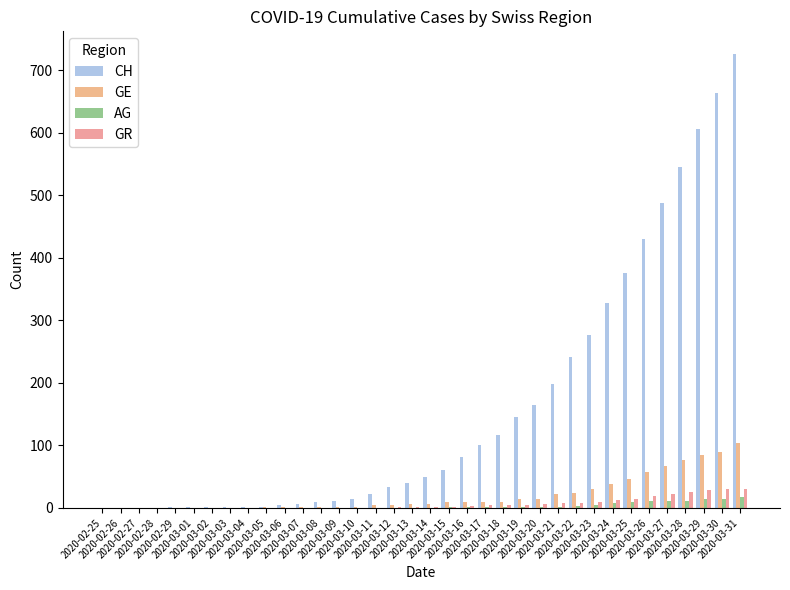

Which series has the largest total across all categories?

CH